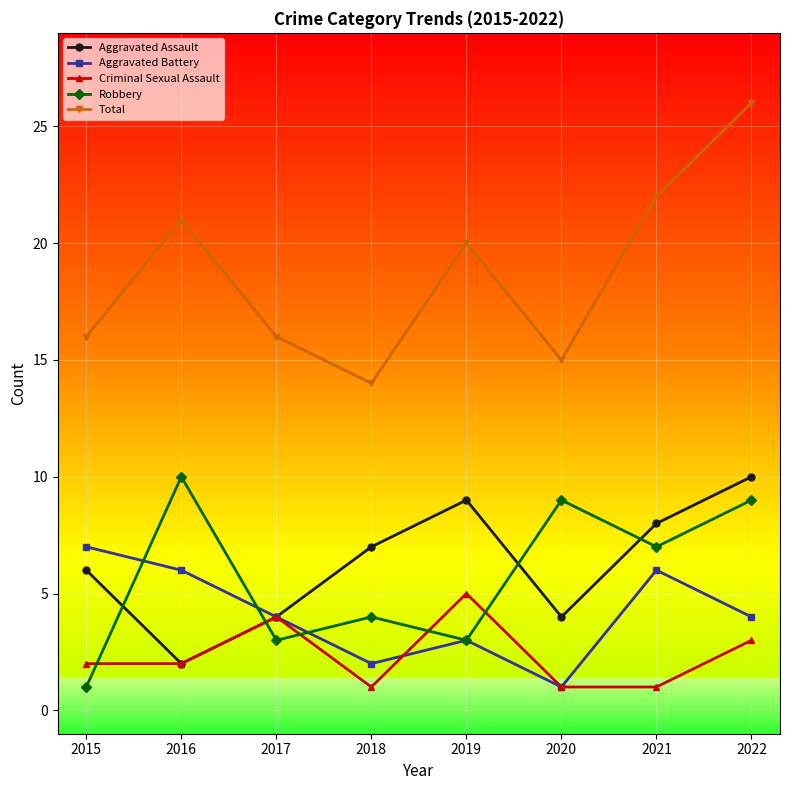

True or false: Aggravated Battery has more than 1 points higher than both neighbors.

True